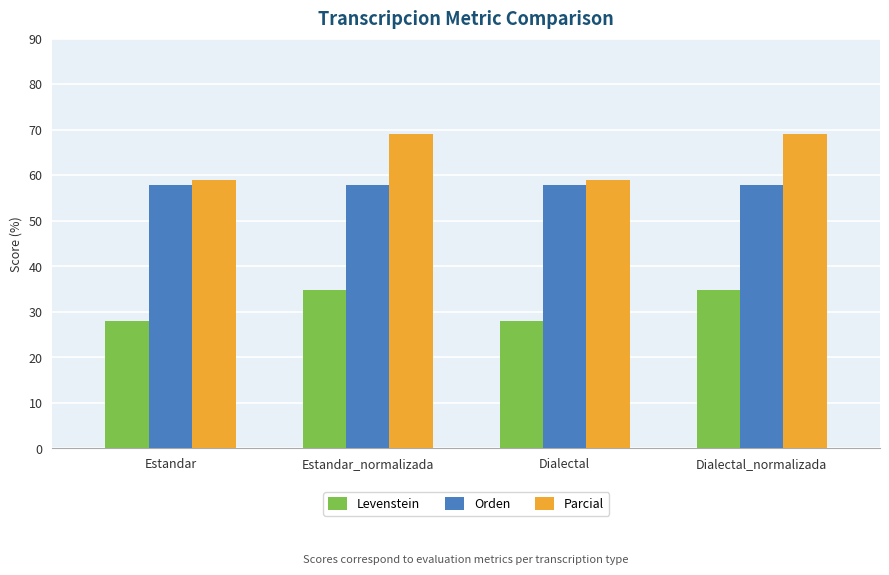

Rank the series at Dialectal from lowest to highest value.

Levenstein, Orden, Parcial